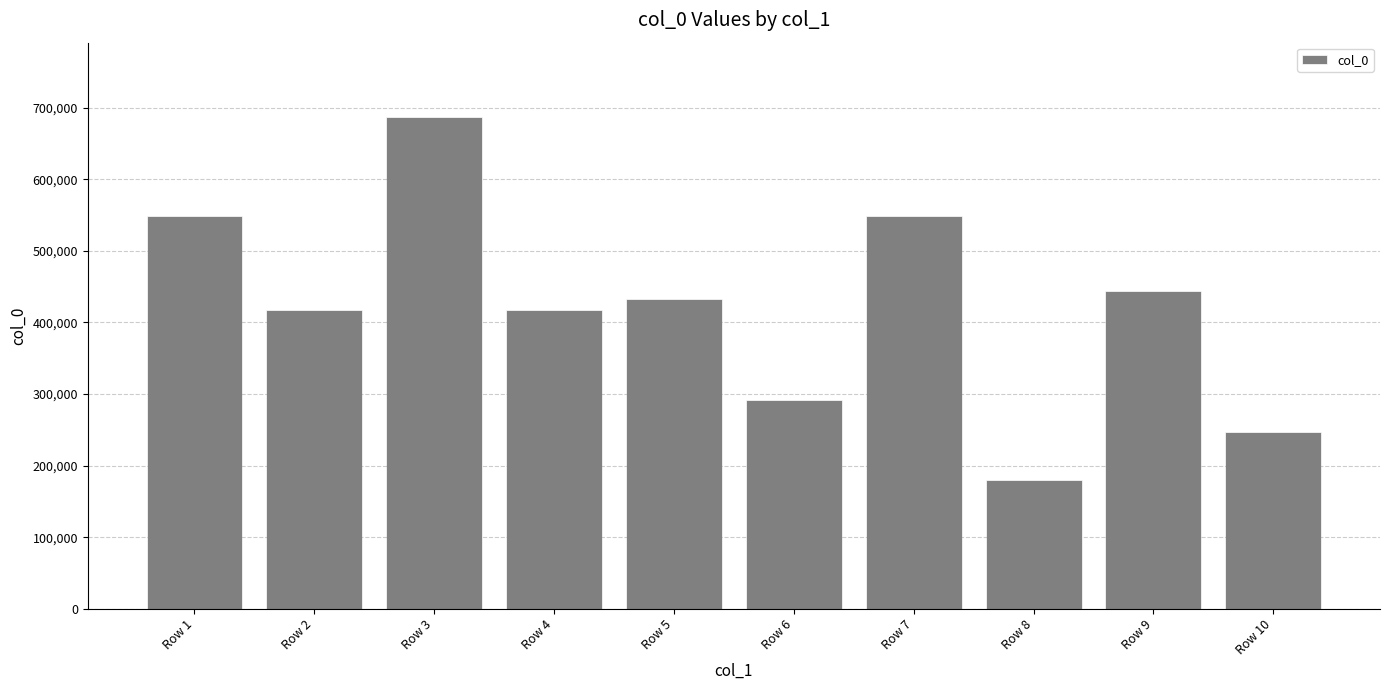

What is the change in value from Row 5 to Row 6?

-141296